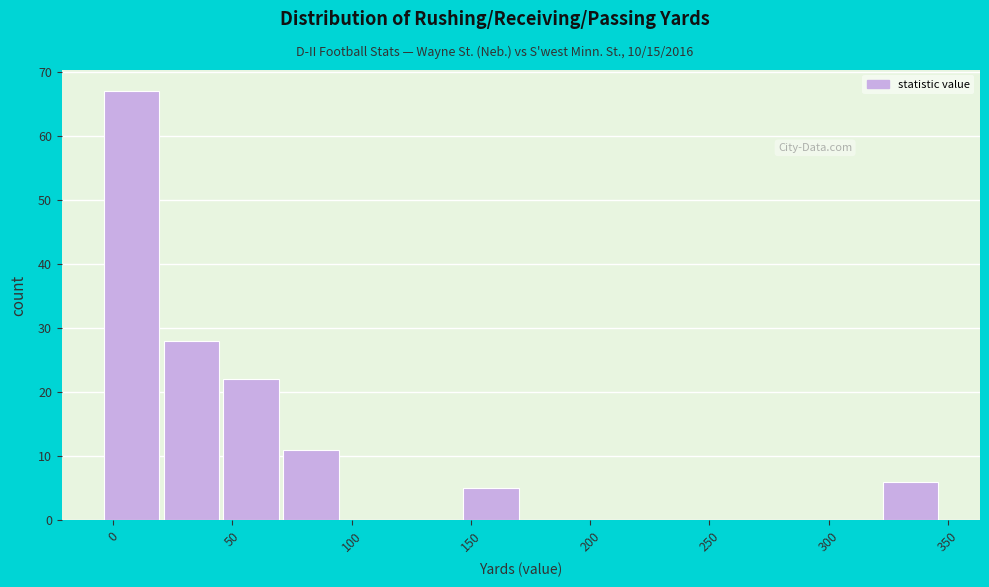

Reading left to right, list every bar in this chart as the range it spans on the x-axis followed by its height. Neither the bar edges nor the heights are printed on the chart, so give them approximately, as read against the axes.

-5 to 20: 67
20 to 45: 28
45 to 70: 22
70 to 95: 11
95 to 120: 0
120 to 145: 0
145 to 170: 5
170 to 195: 0
195 to 220: 0
220 to 245: 0
245 to 275: 0
275 to 300: 0
300 to 325: 0
325 to 350: 6